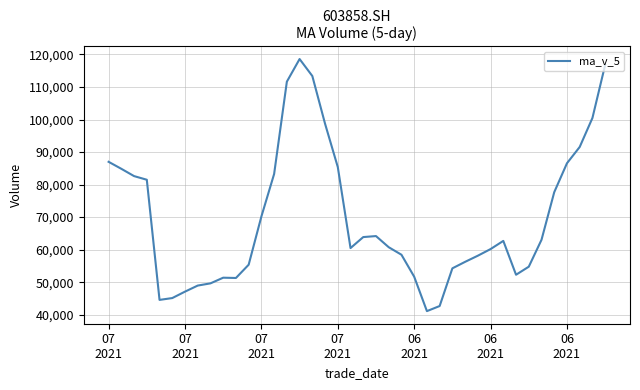

What is the difference between the maximum and minimum values?

77485.6